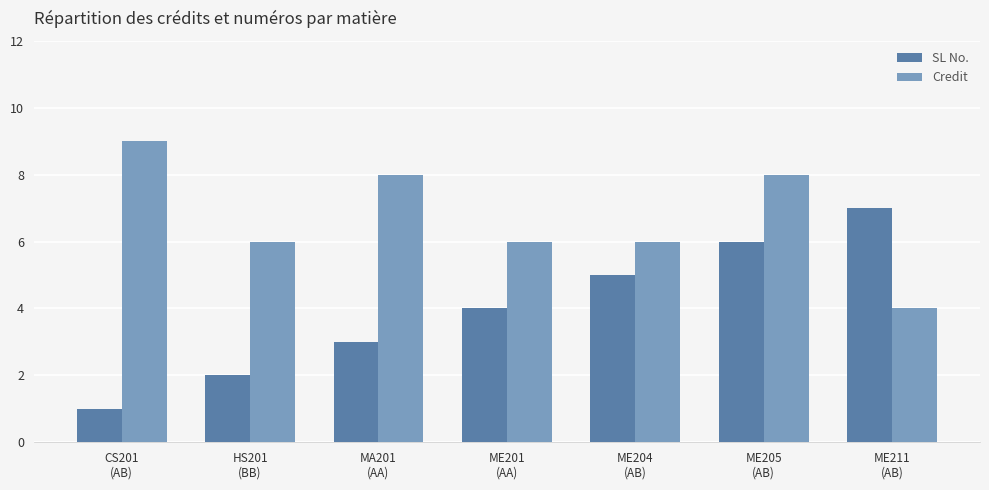

What is the difference between the maximum and minimum values in the Credit series?

5